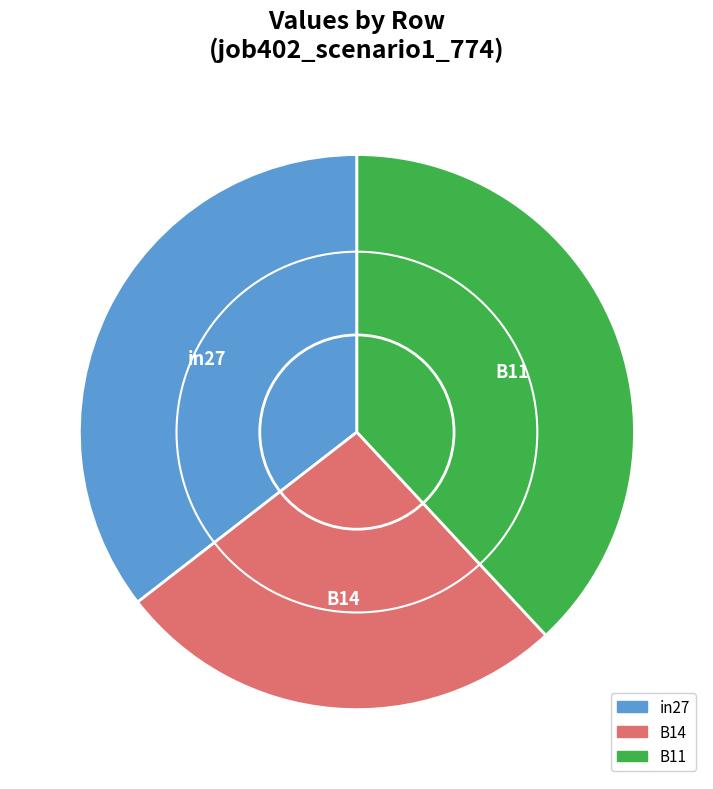

Is there any slice that represents more than half of the pie?

No